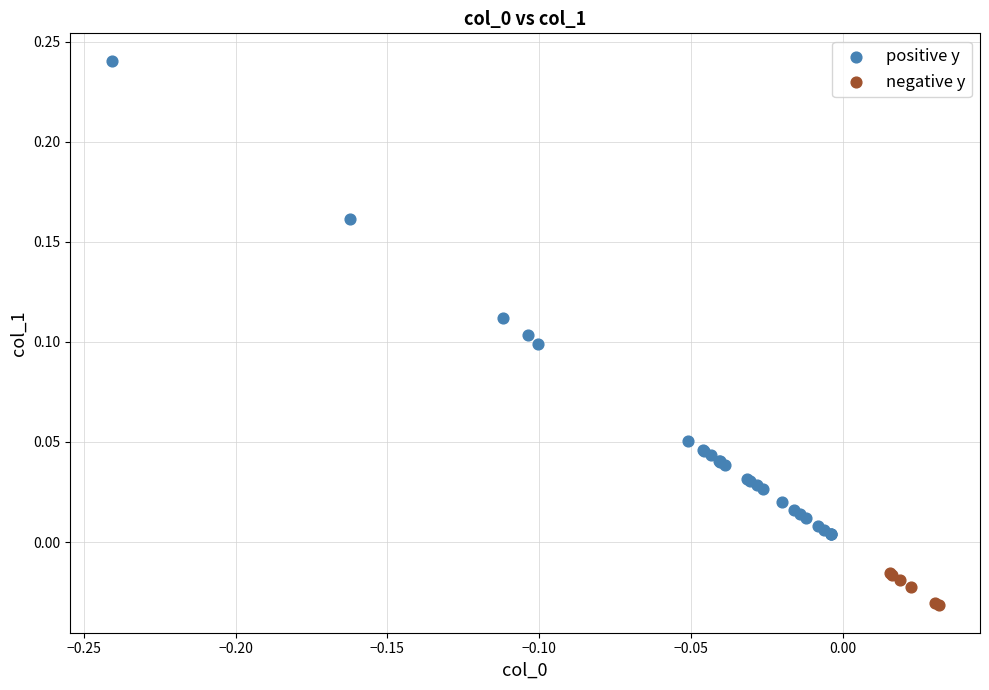

Which series has the largest Y range (max minus min)?

positive y